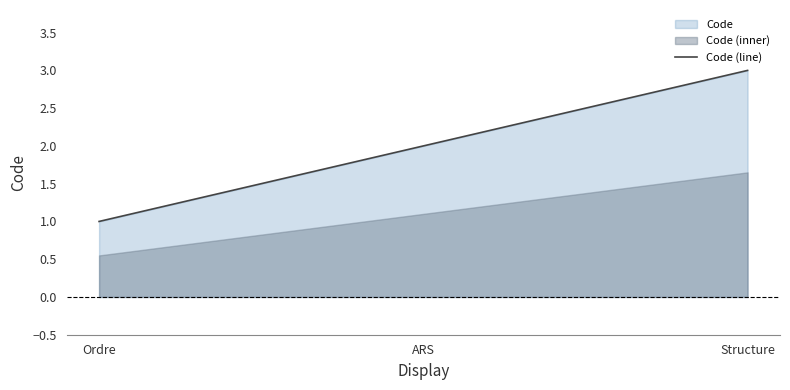

What position from the left is Structure?

3